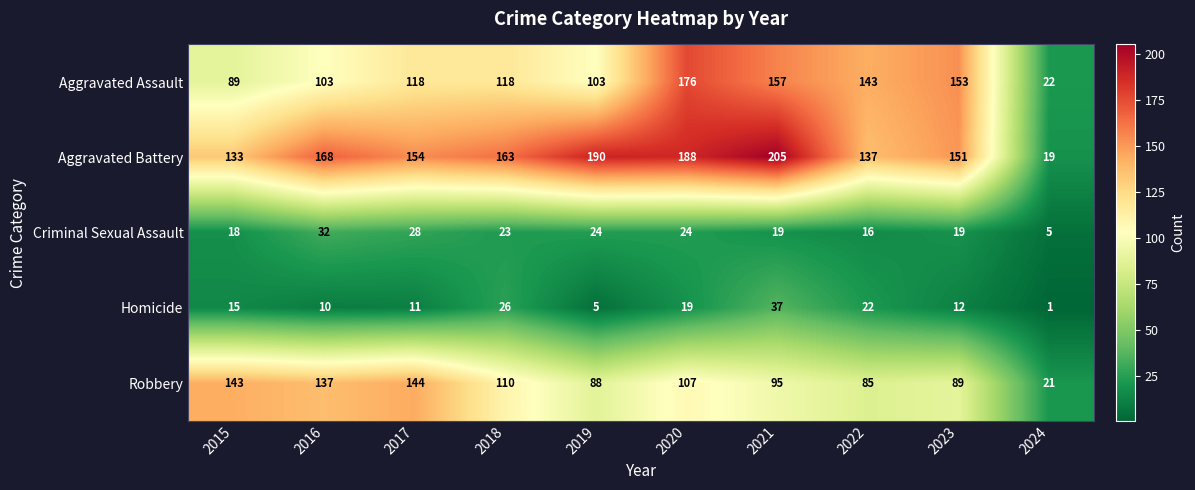

What value does the Aggravated Assault series have at 2018?

118